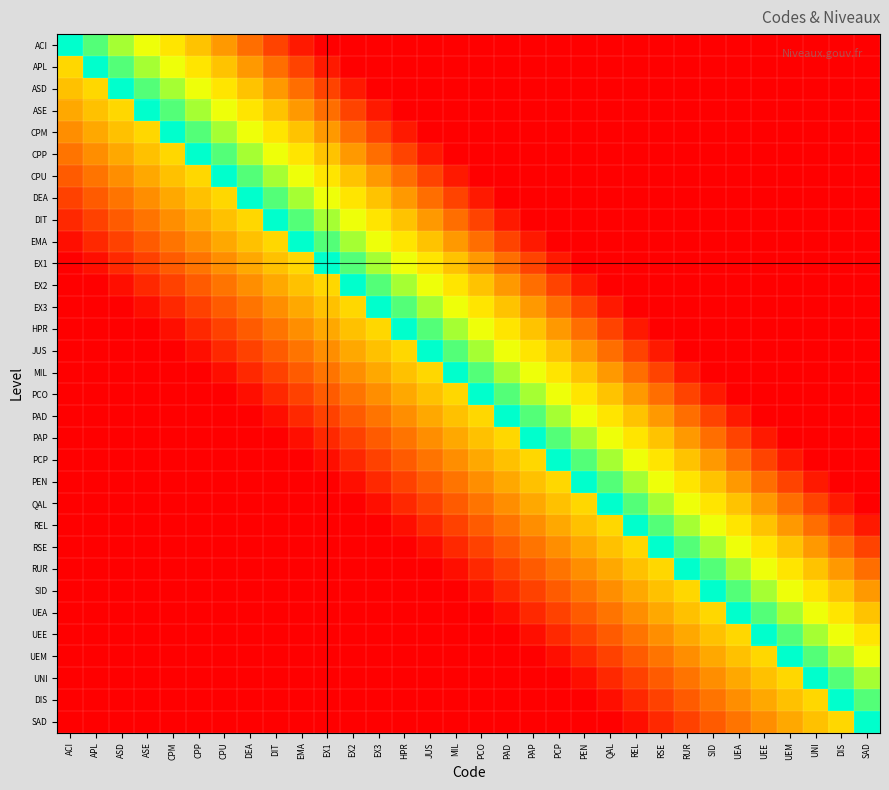

At how many categories does at least one series exceed 0?

32